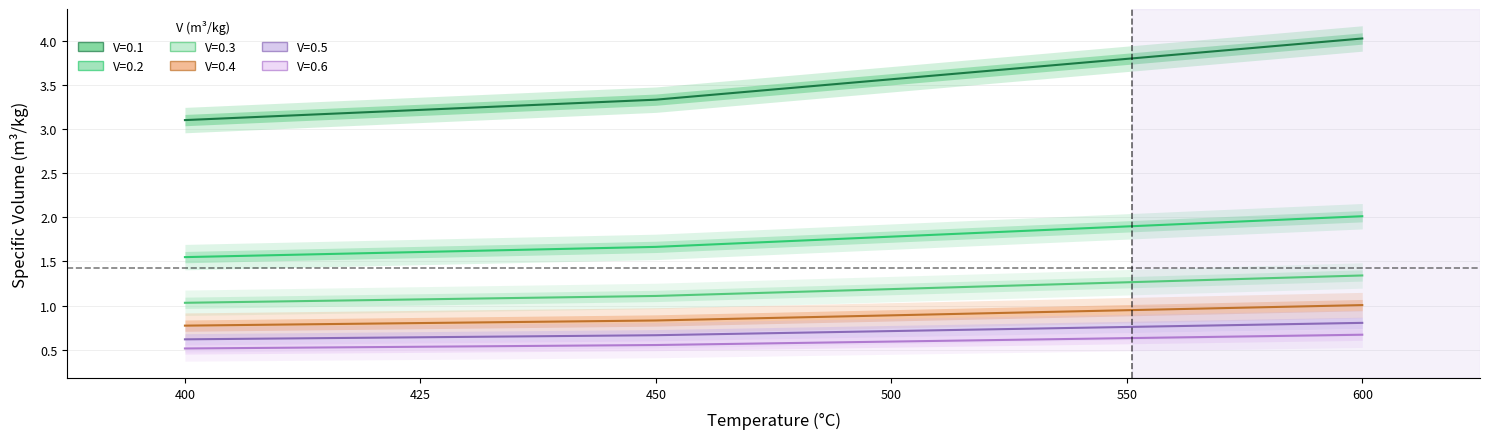

What is the difference between the V=0.6 values at 500 and 425?

0.1